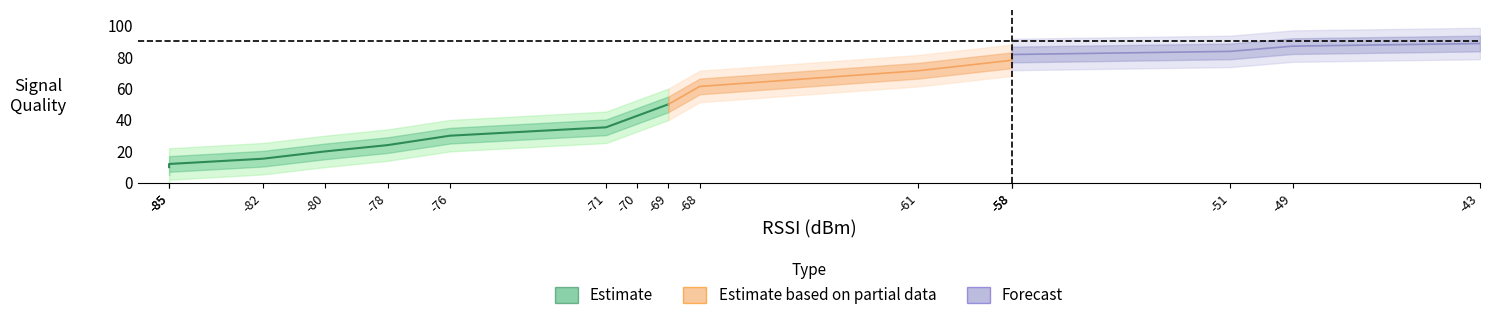

Does the chart have visible grid lines?

No